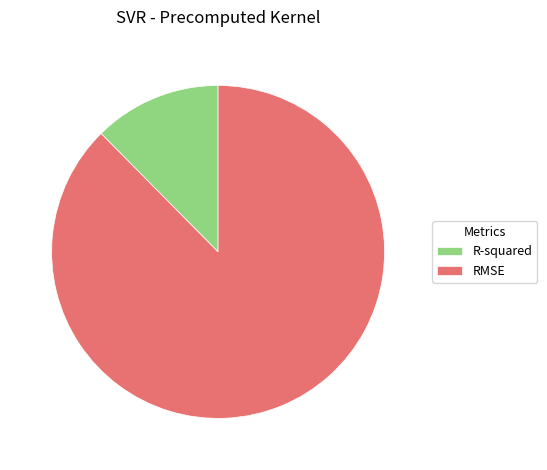

Which category has the smallest portion of the pie?

R-squared